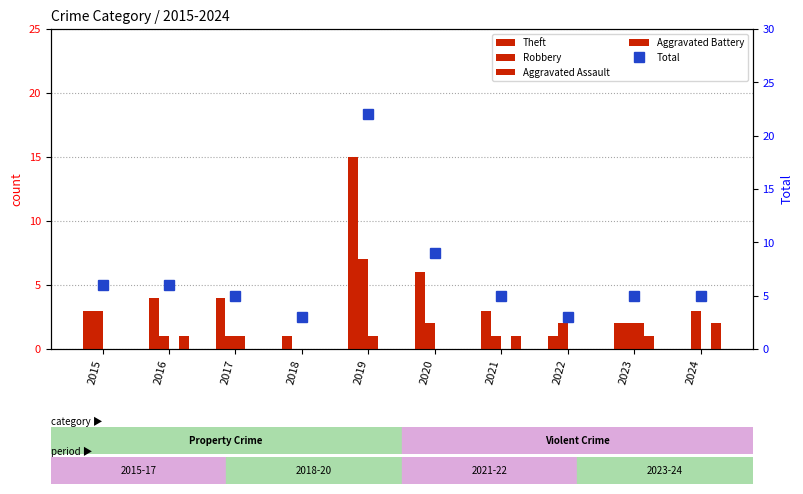

Where does the Theft series first go above 3?

2016